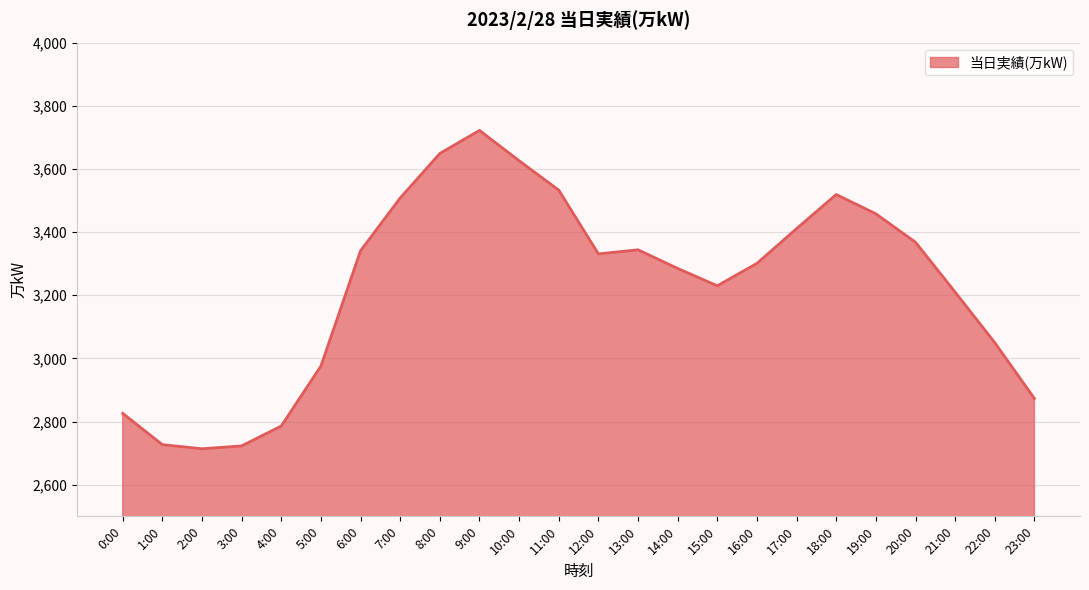

The chart shows a value of 2723 at 3:00. True or false?

True